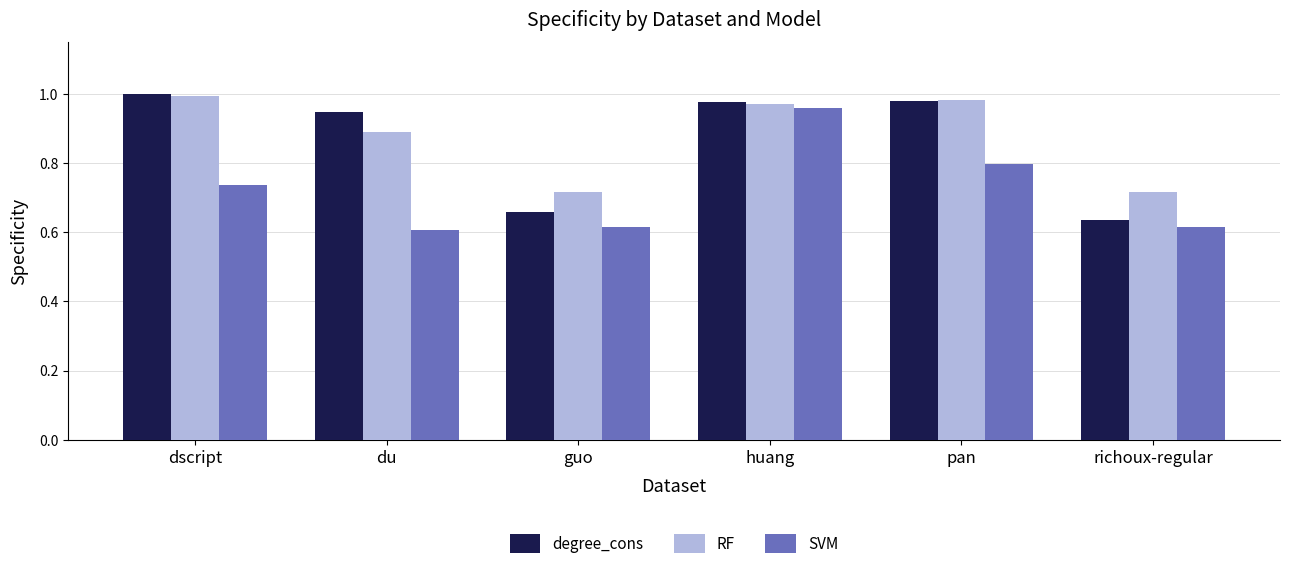

Which category has the highest value in the SVM series?

huang